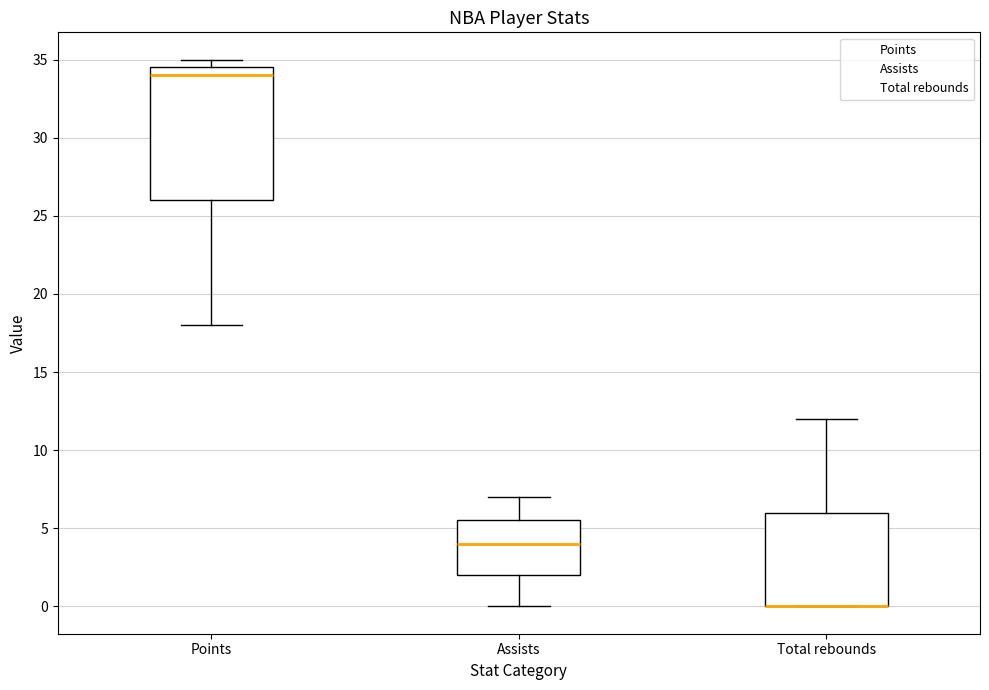

Comparing the boxes themselves (not the whiskers), which one is the tallest?

Points